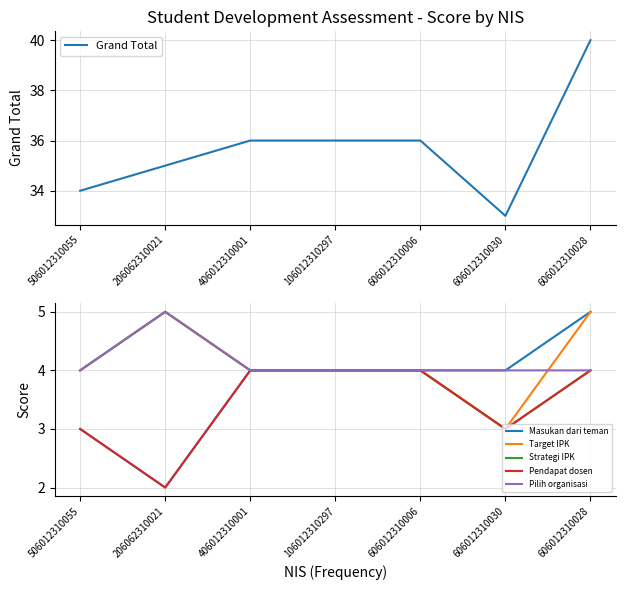

What is the difference between the Pilih organisasi values at 606012310028 and 206062310021?

1